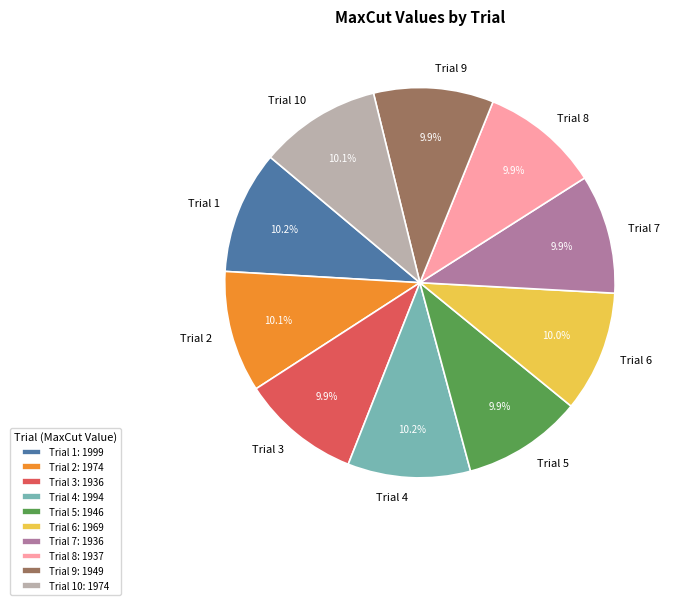

What percentage do Trial 3 and Trial 1 together represent?

20.1%